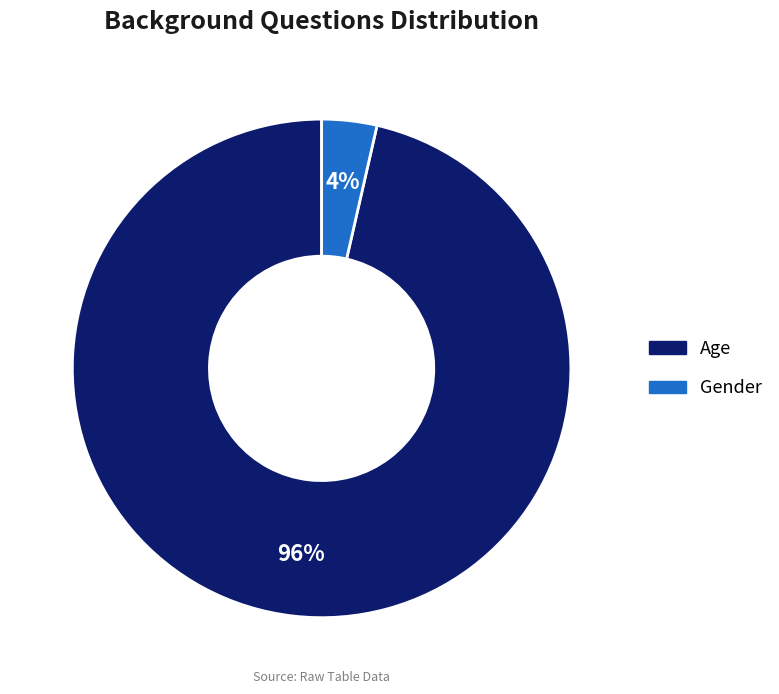

Is there a majority slice in this chart?

Yes